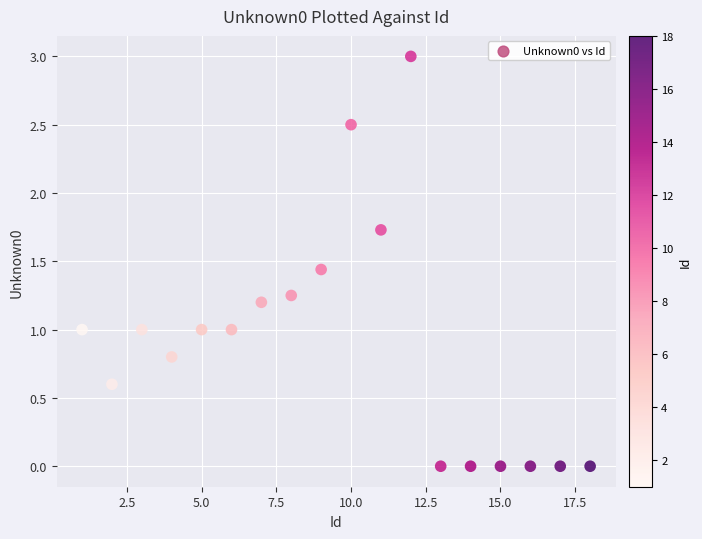

What is the range of Y values (max minus min)?

3.0